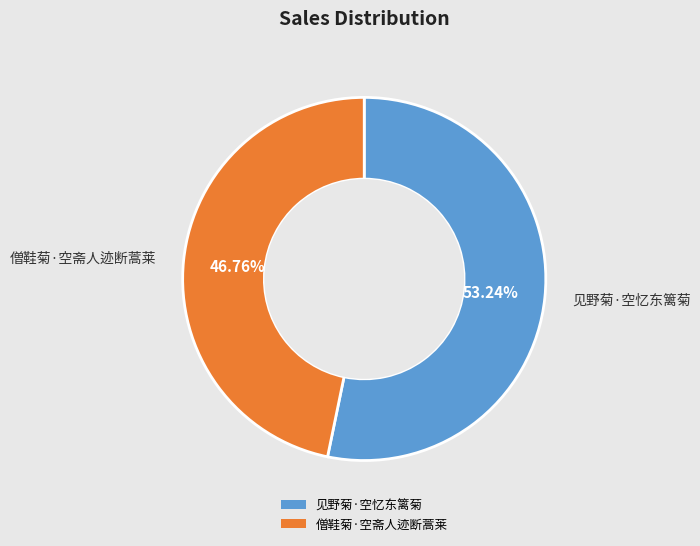

Rank the categories by value from lowest to highest.

僧鞋菊·空斋人迹断蒿莱, 见野菊·空忆东篱菊